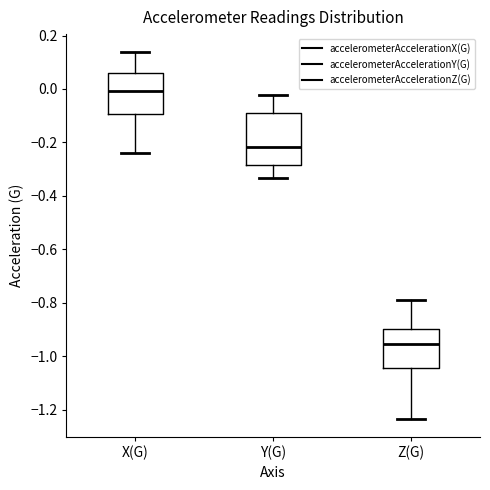

Reading left to right, read every box against the y-axis: the position of its median line, the range the box covers, and the ends of its whiskers. The values are not printed on the chart, so give them approximately, as read against the axis.

X(G): median 0.00, box -0.10 to 0.06, whiskers -0.24 to 0.14
Y(G): median -0.22, box -0.28 to -0.08, whiskers -0.34 to -0.02
Z(G): median -0.96, box -1.04 to -0.90, whiskers -1.24 to -0.78